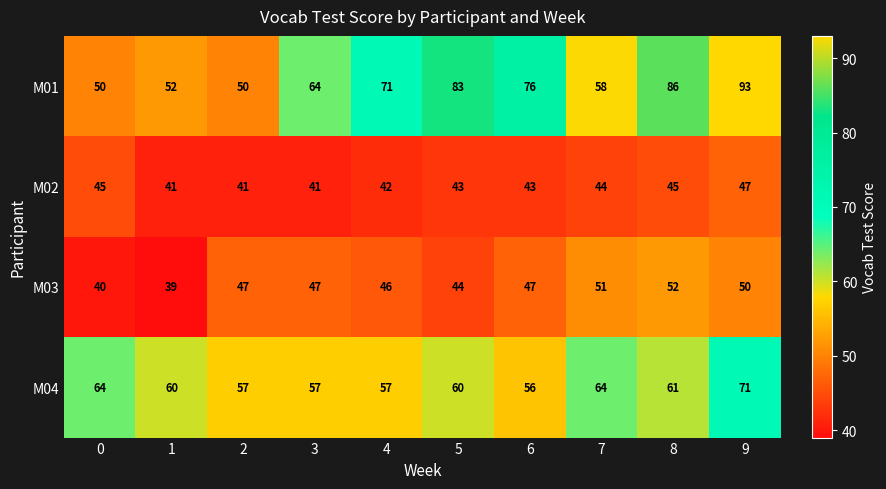

At which category does the chart reach its peak across all series?

9